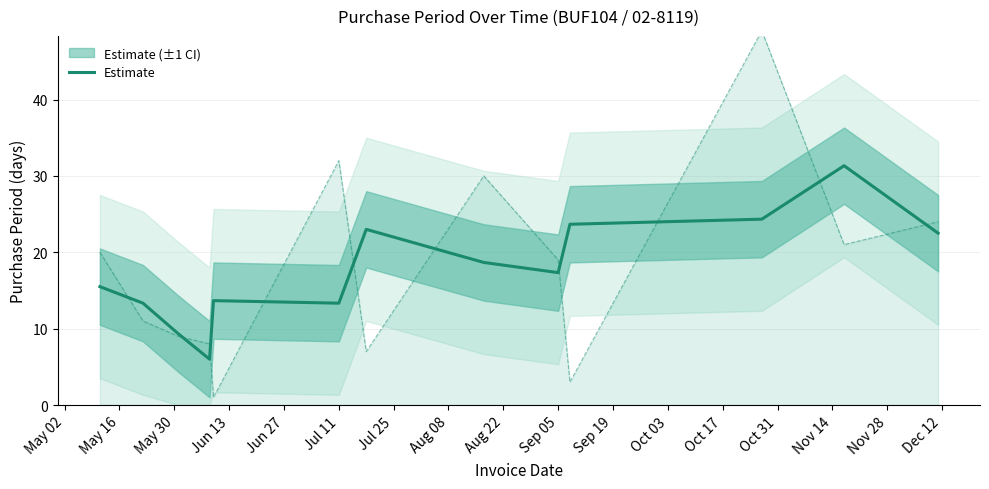

What is the greatest value displayed?

31.3